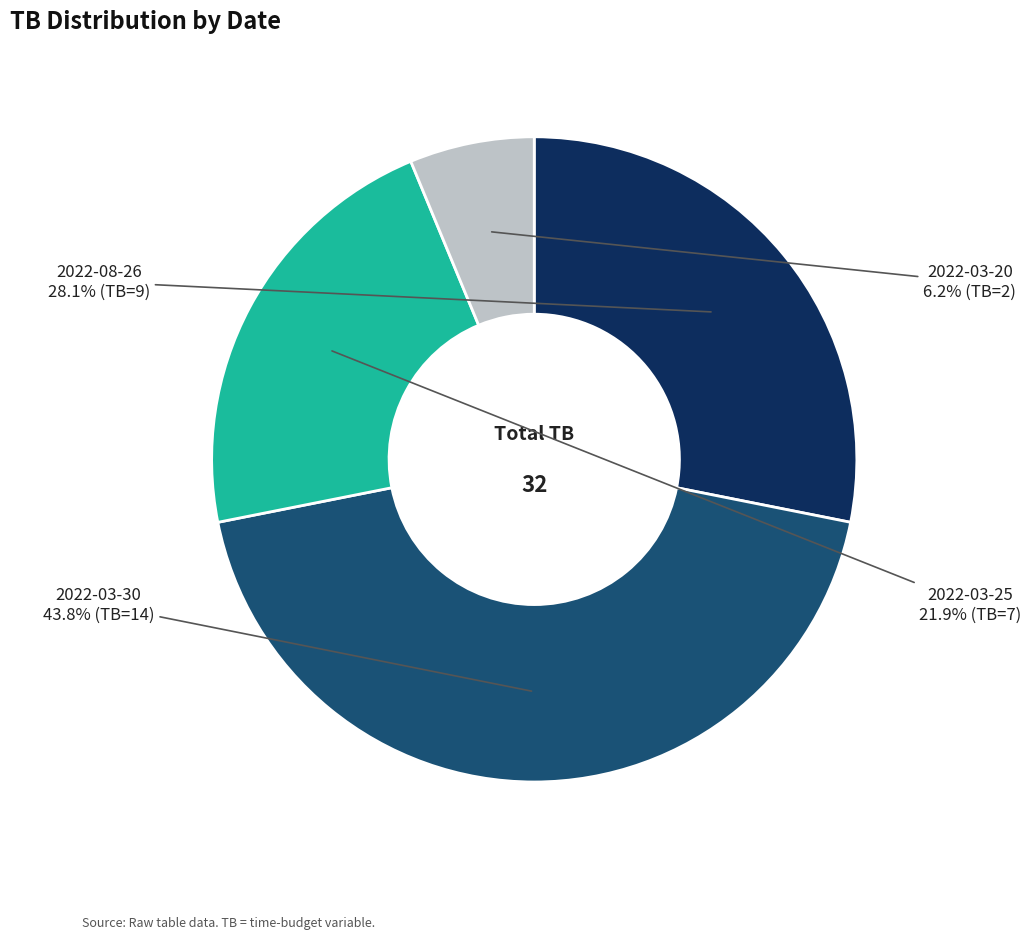

What is the smallest slice in the pie chart?

2022-03-20